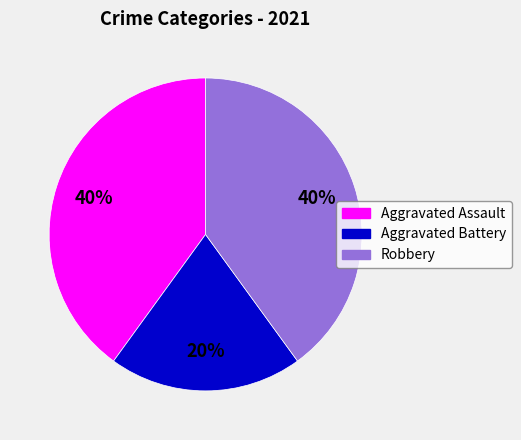

Is there any slice that represents more than half of the pie?

No